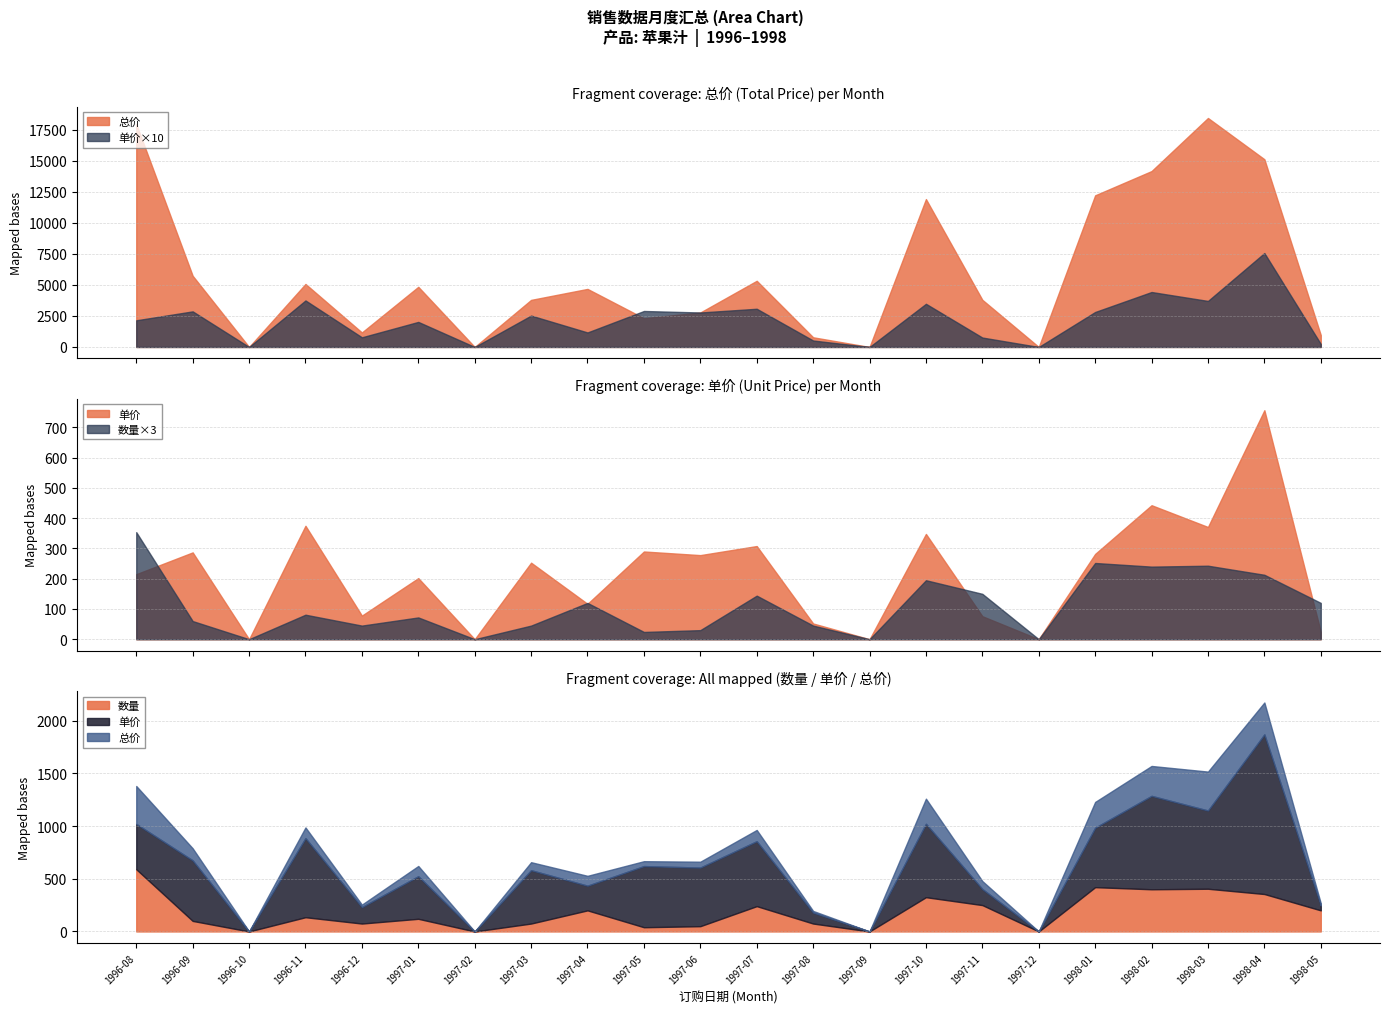

Is it true that 数量 equals 65 at 1997-10?

True